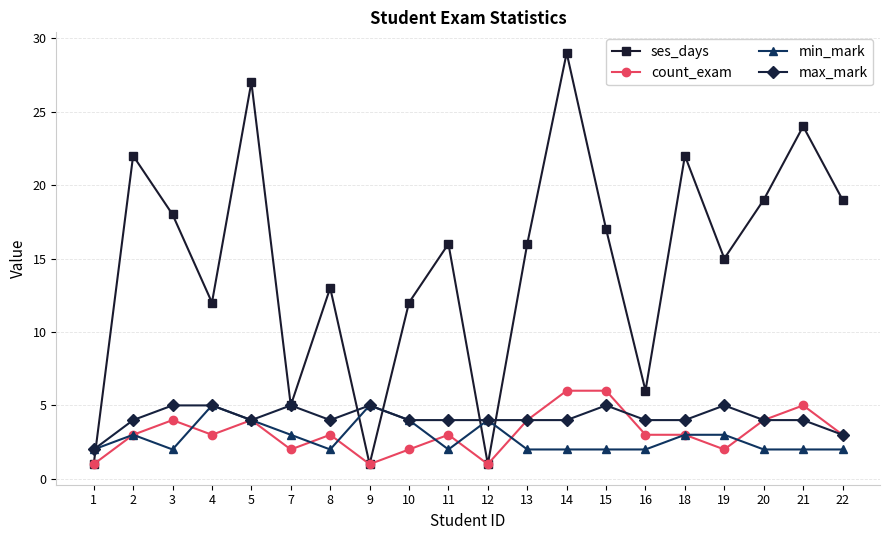

How many data points does each series have?

20